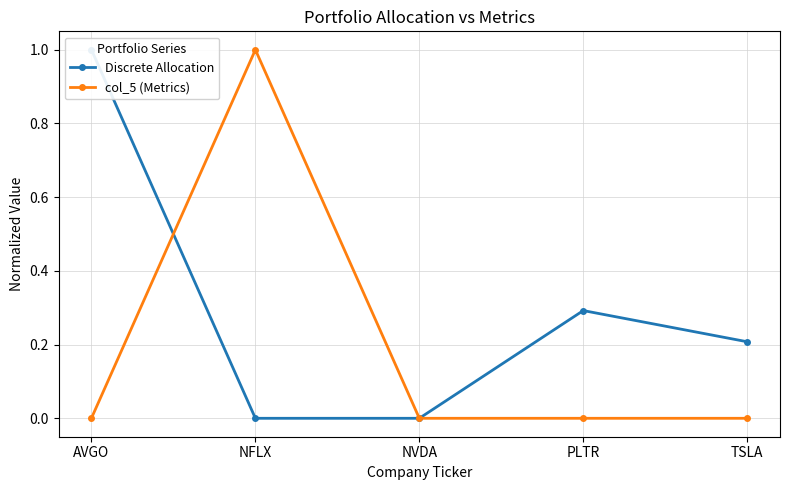

Where is the first local minimum for col_5 (Metrics)?

NVDA